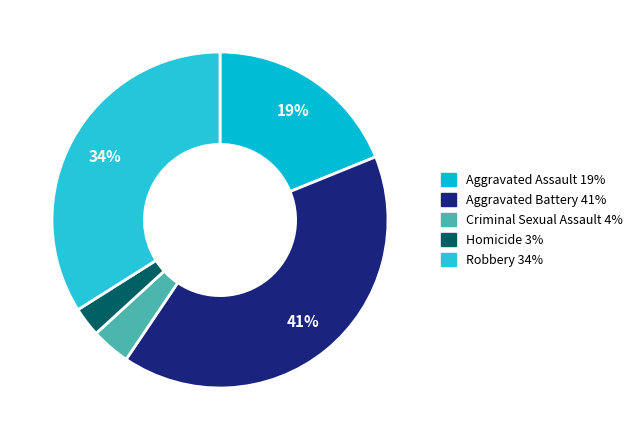

What portion of the pie excludes Robbery?

66.0%